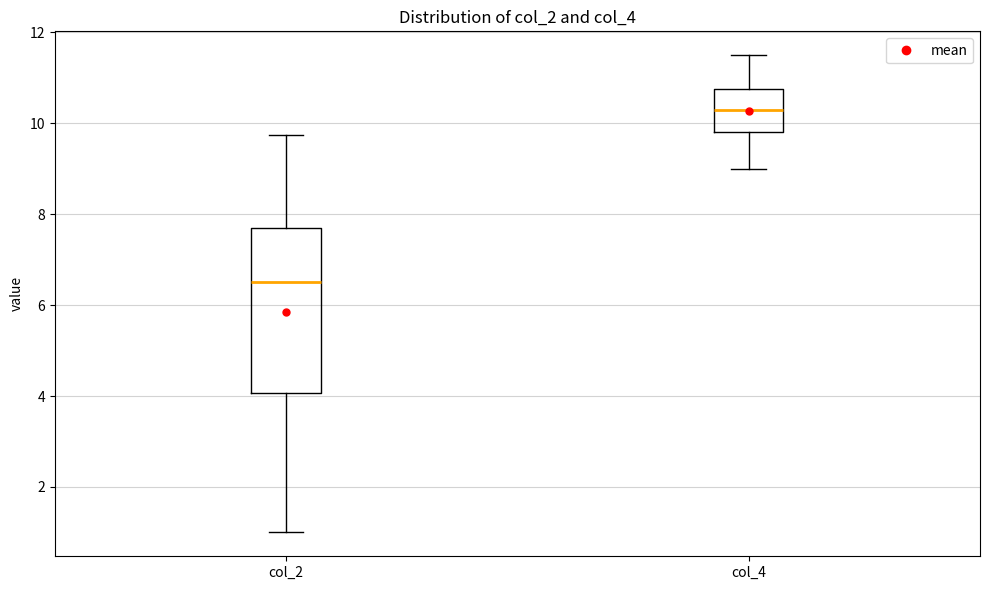

Reading left to right, transcribe this box plot: for each box, give where its median line is, the range the box spans, and where its two whiskers end, as read against the y-axis. The values are not printed on the chart, so give them approximately, as read against the axis.

col_2: median 6.6, box 4.0 to 7.6, whiskers 1.0 to 9.8
col_4: median 10.2, box 9.8 to 10.8, whiskers 9.0 to 11.6